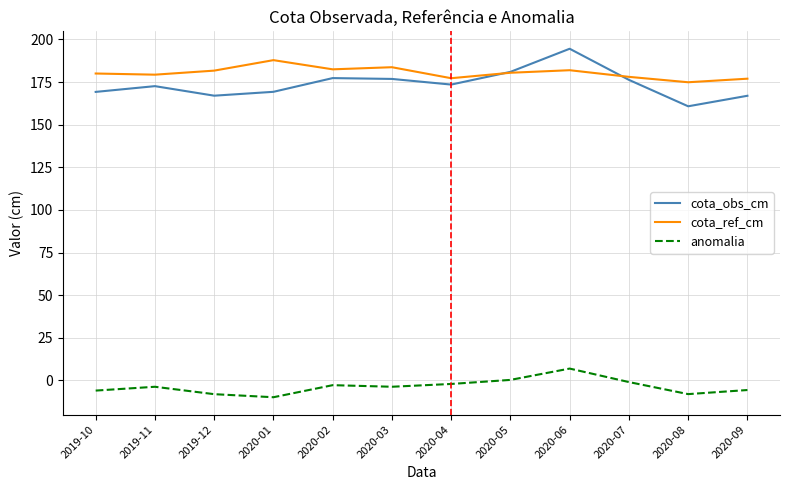

Which label corresponds to the largest value in the chart?

2020-06